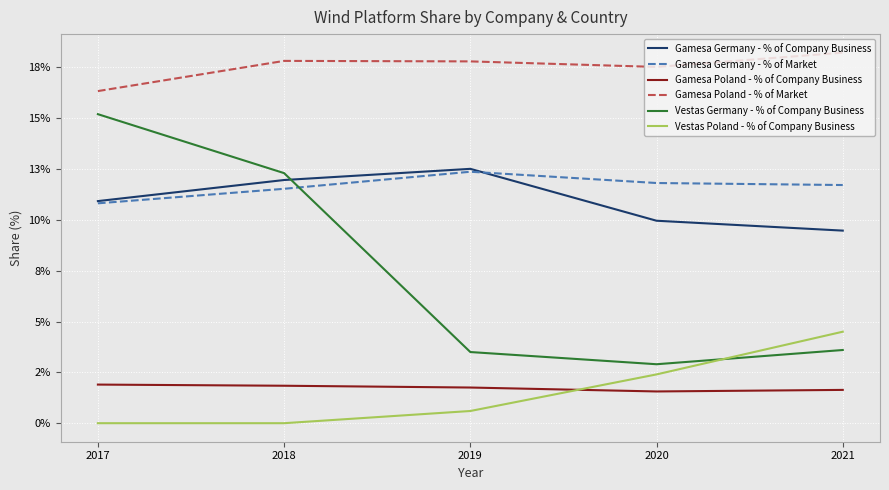

Where do Vestas Germany - % of Company Business and Vestas Poland - % of Company Business first cross each other?

2020 and 2021